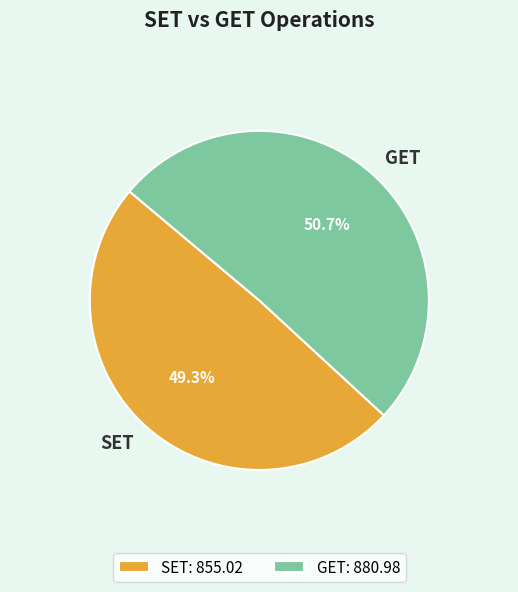

How many slices are in this pie chart?

2